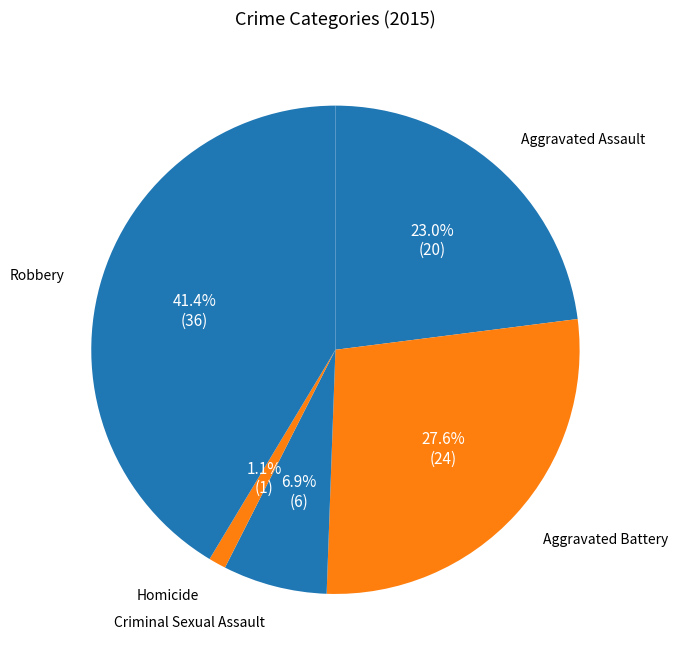

To the nearest percent, what is the difference between the largest and smallest slice percentages?

40%